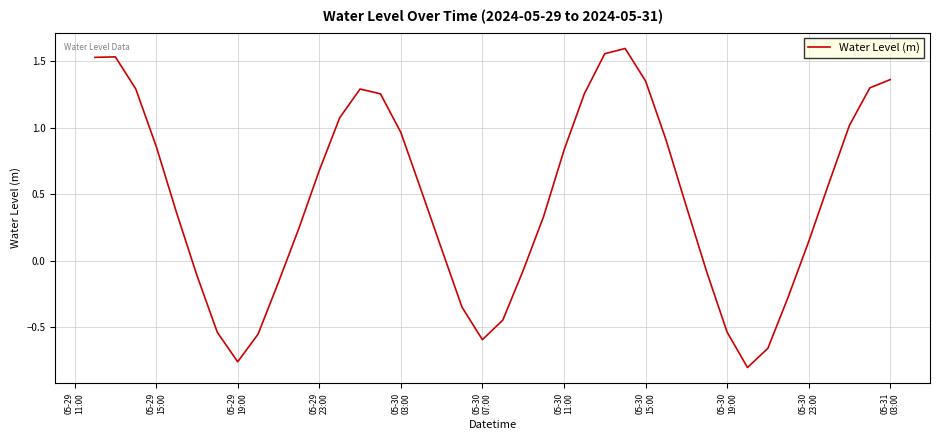

What is the difference between the maximum and minimum values?

2.4